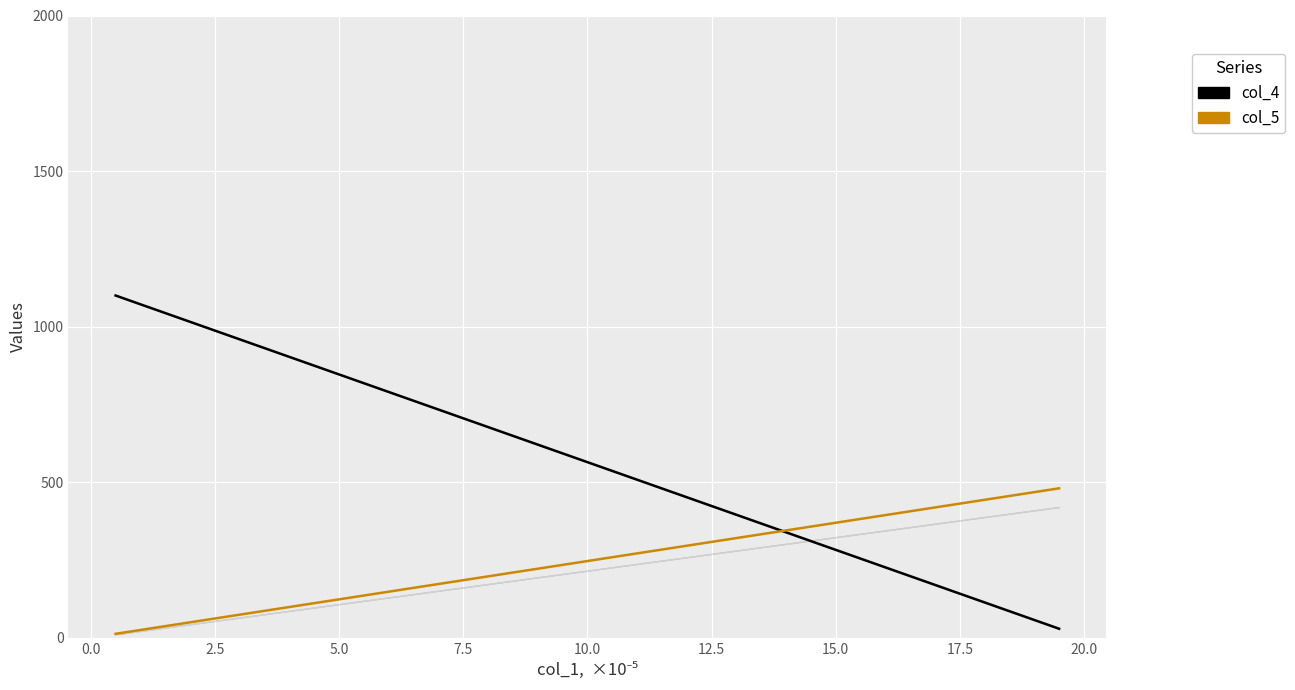

What is the greatest value displayed?

1100.0